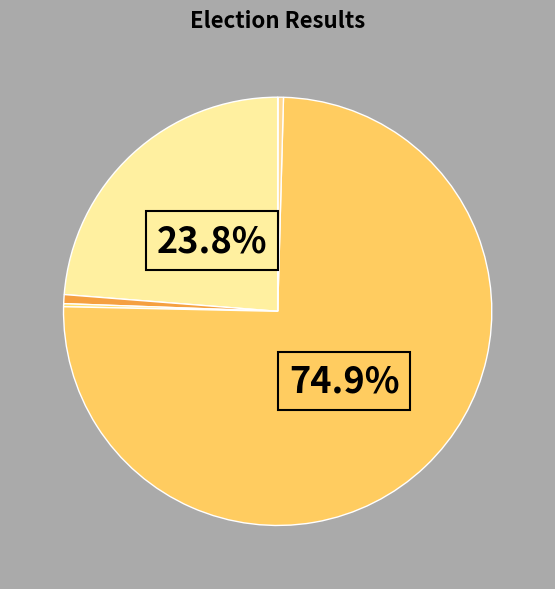

Which slice is the largest?

trumpd